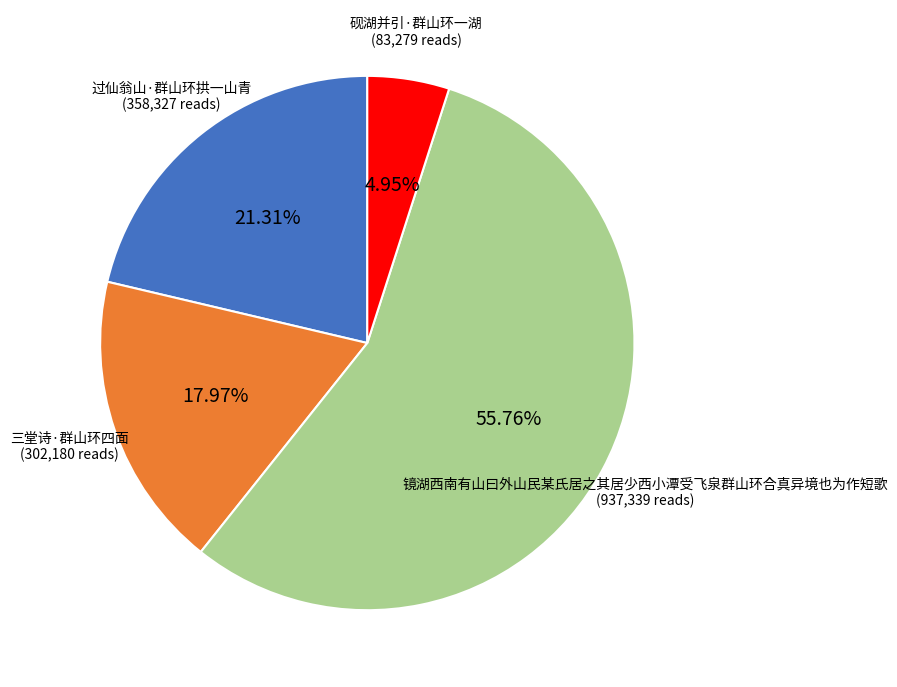

Rank the categories by value from lowest to highest.

砚湖并引·群山环一湖, 三堂诗·群山环四面, 过仙翁山·群山环拱一山青, 镜湖西南有山曰外山民某氏居之其居少西小潭受飞泉群山环合真异境也为作短歌